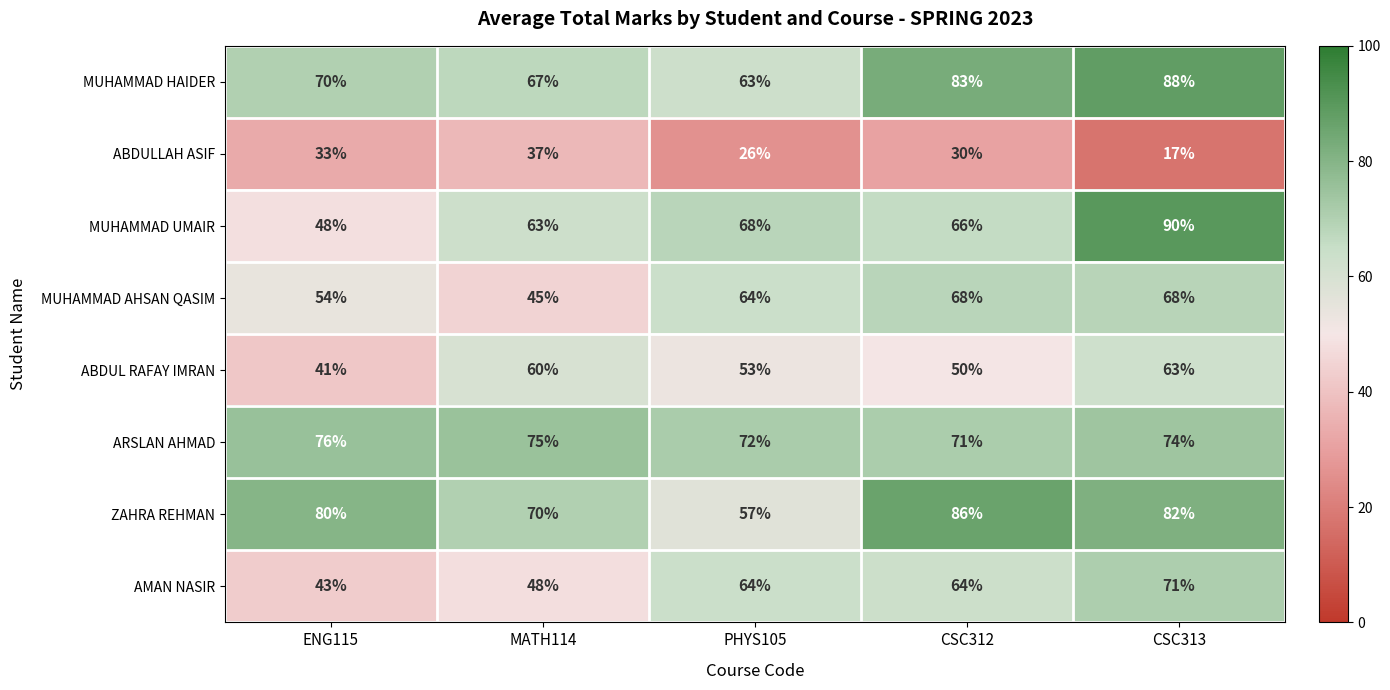

What is the maximum value shown in the chart?

90